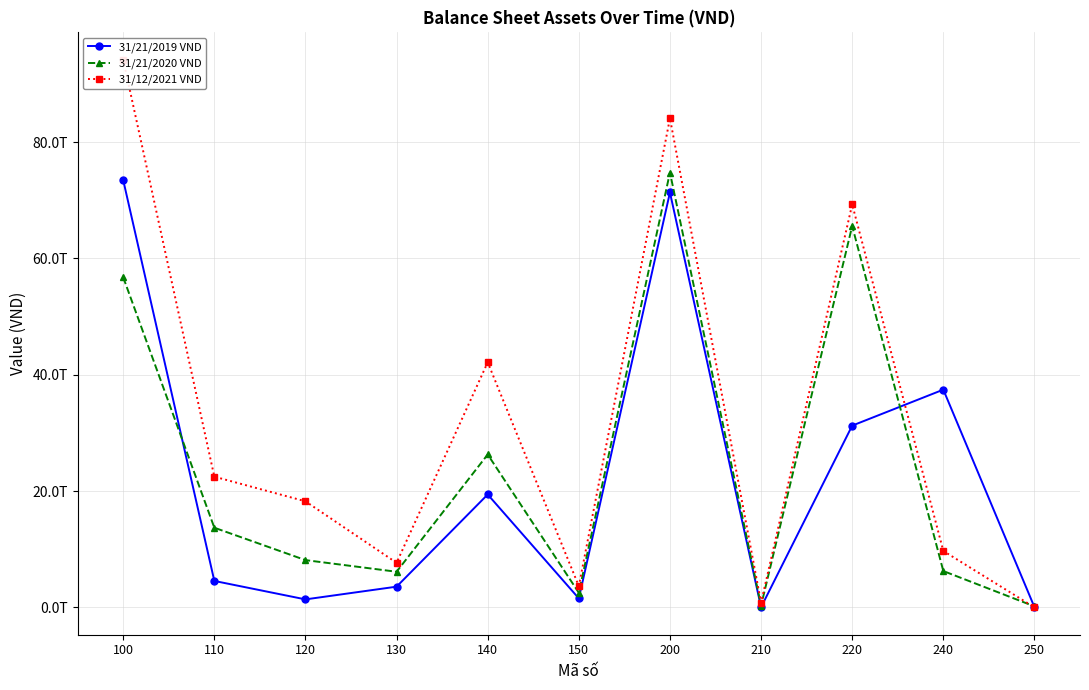

At which category does the chart reach its minimum across all series?

250